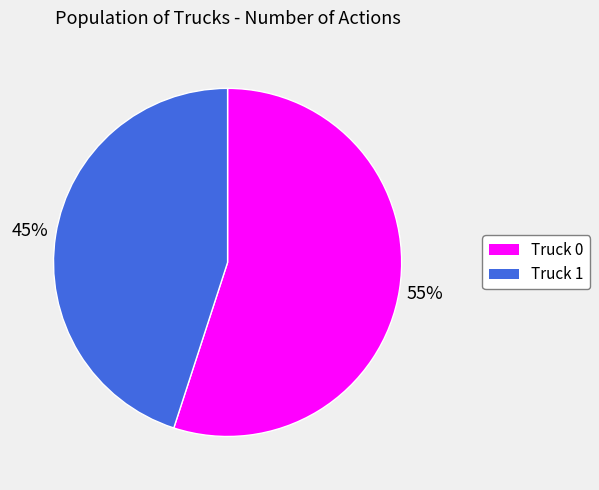

Is Truck 0 the majority of the pie?

Yes